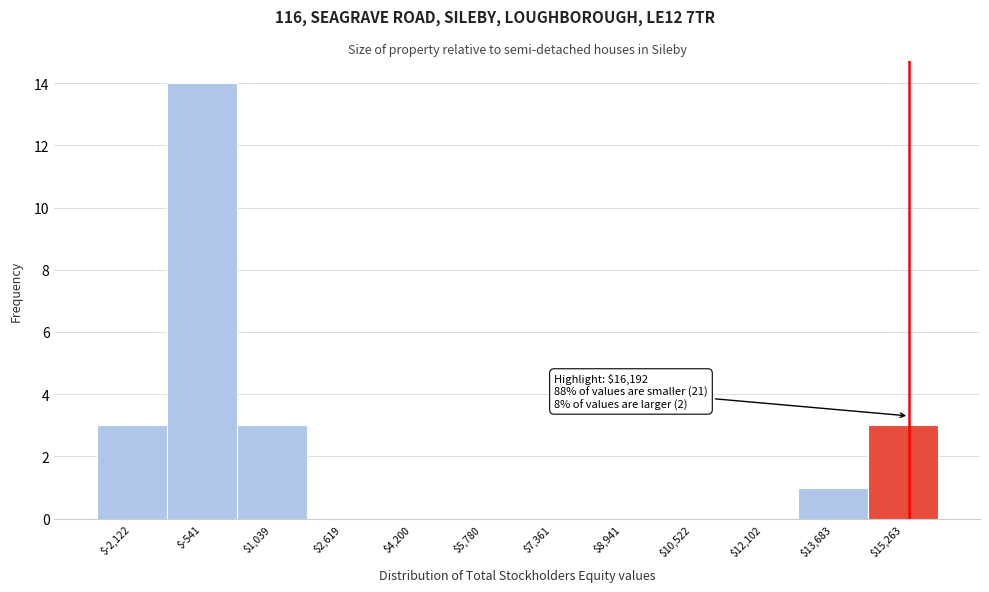

The chart shows a value of -9 at $5,780. True or false?

False